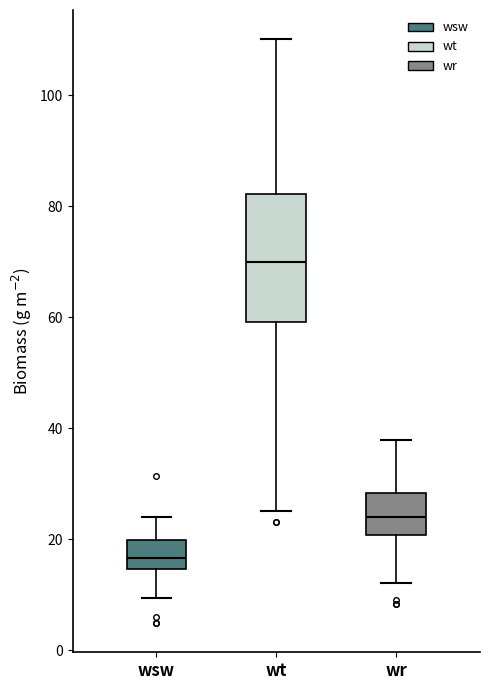

Which box's median line is the lowest?

wsw